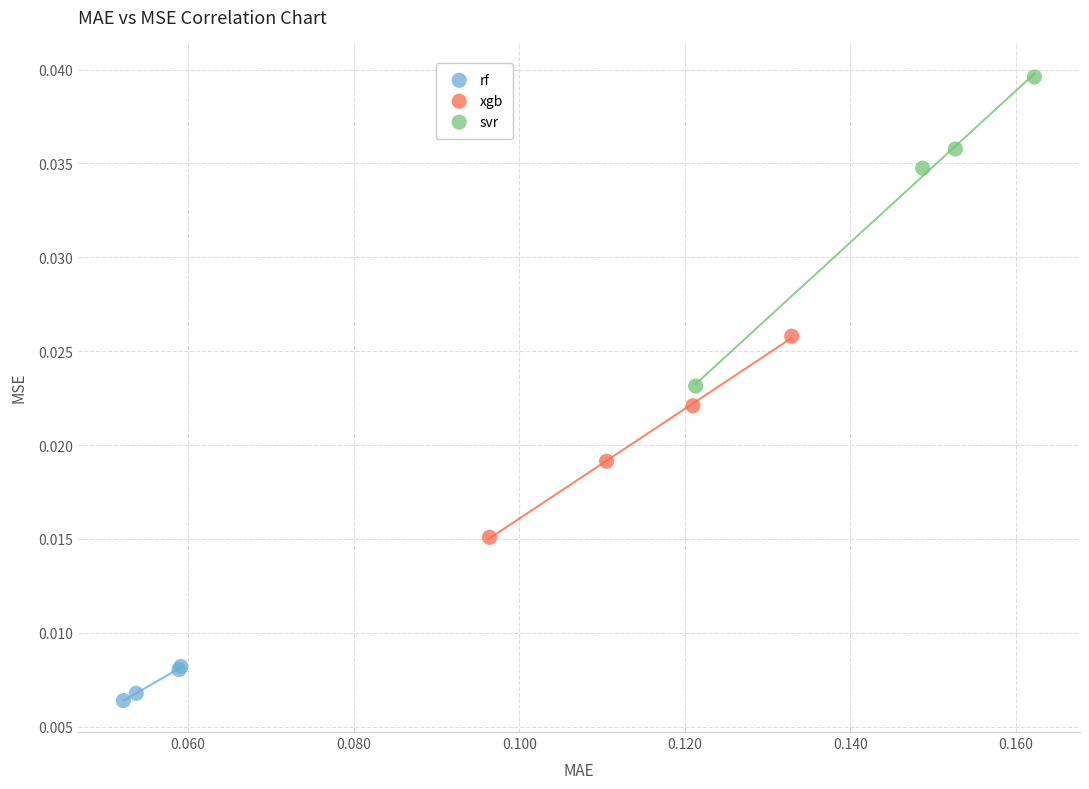

Which series contains the lowest Y value?

rf